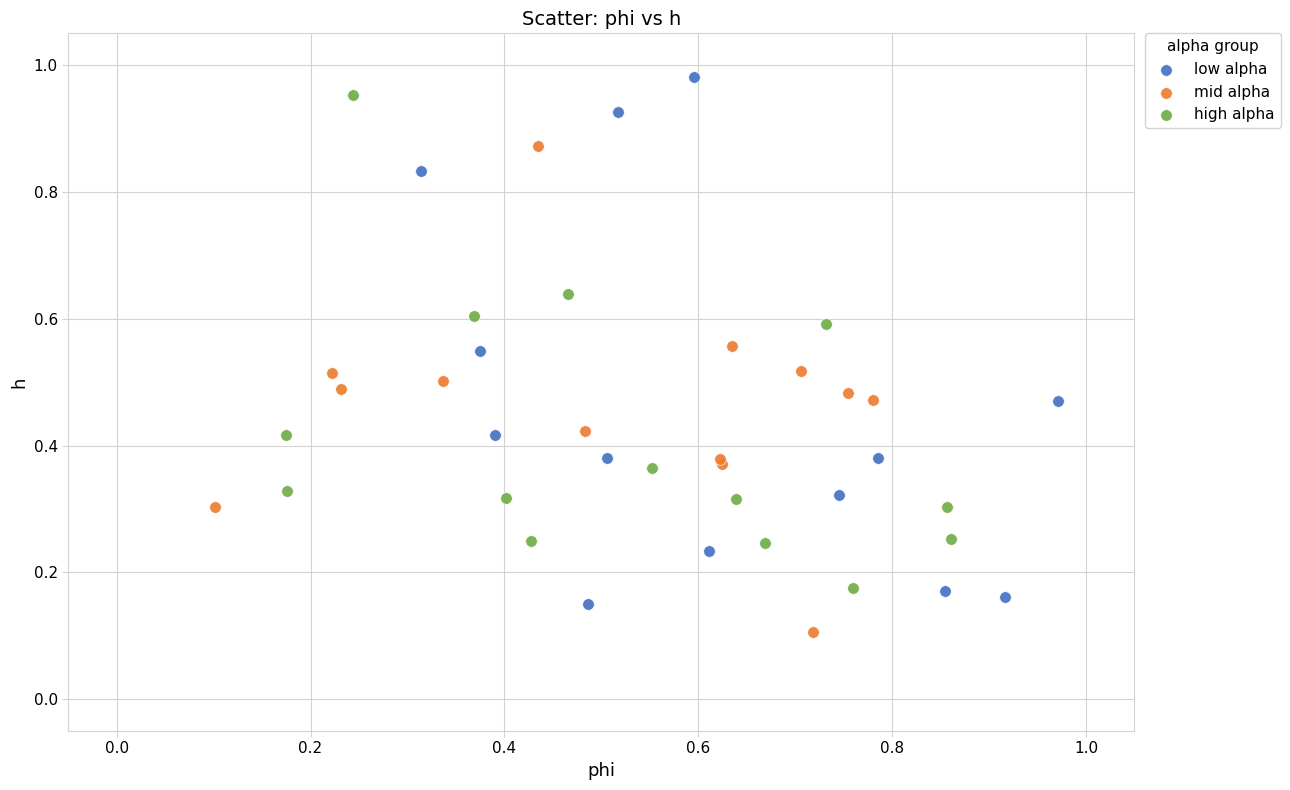

Which series contains the lowest Y value?

mid alpha